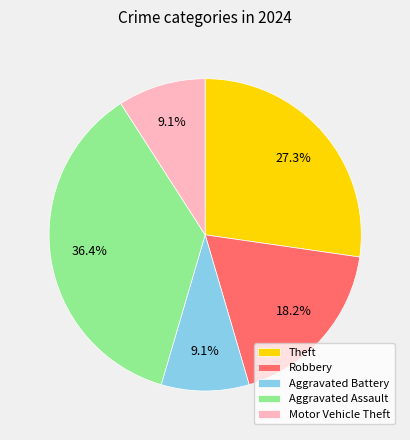

How many slices are in this pie chart?

5